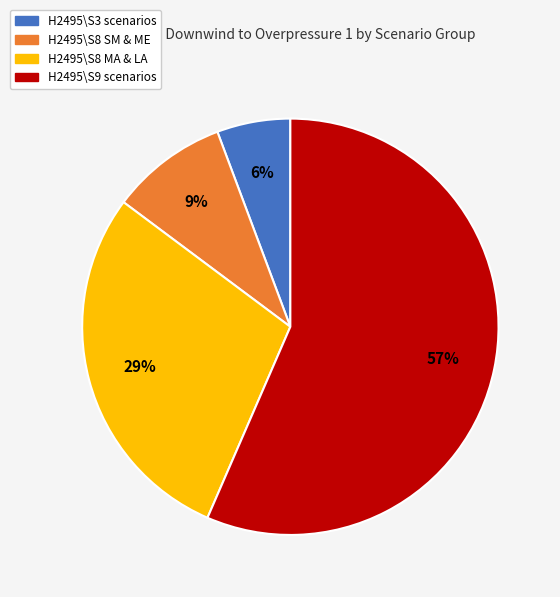

Does any single category account for the majority?

Yes